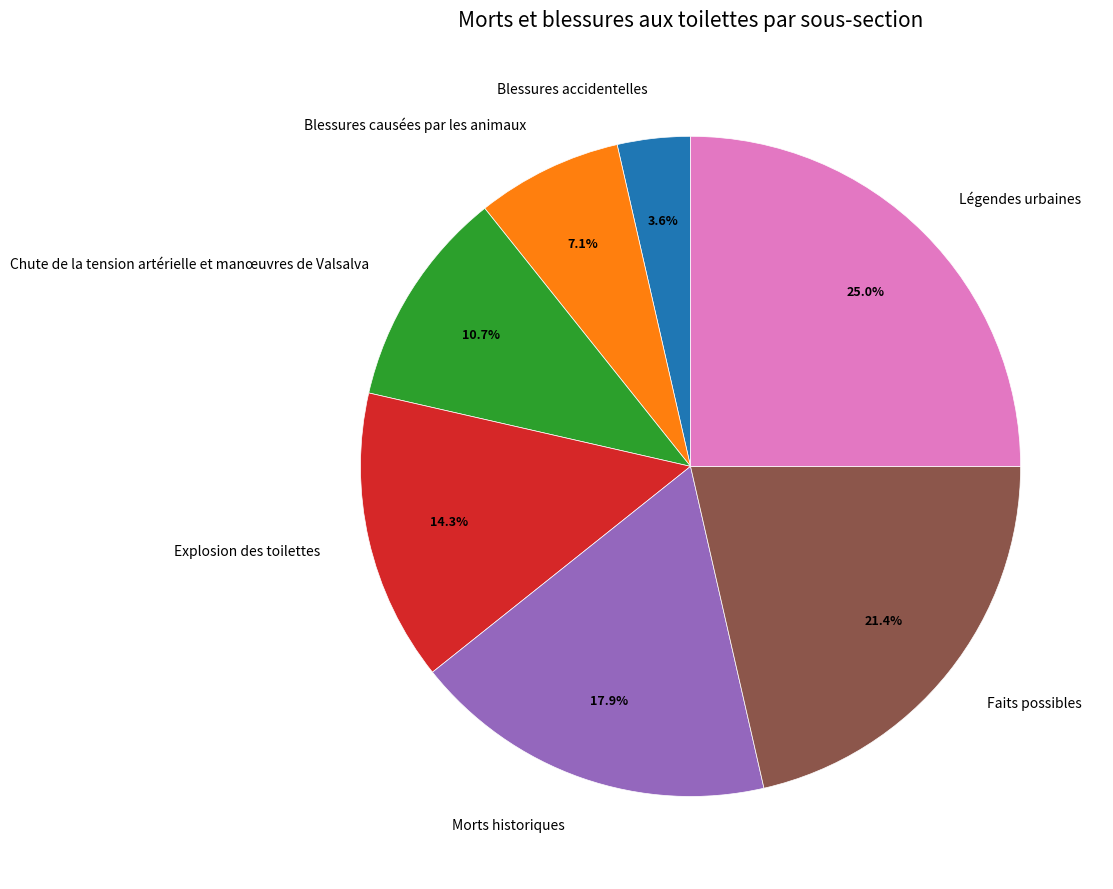

Combined, do Chute de la tension artérielle et manœuvres de Valsalva and Blessures accidentelles account for over 50%?

No